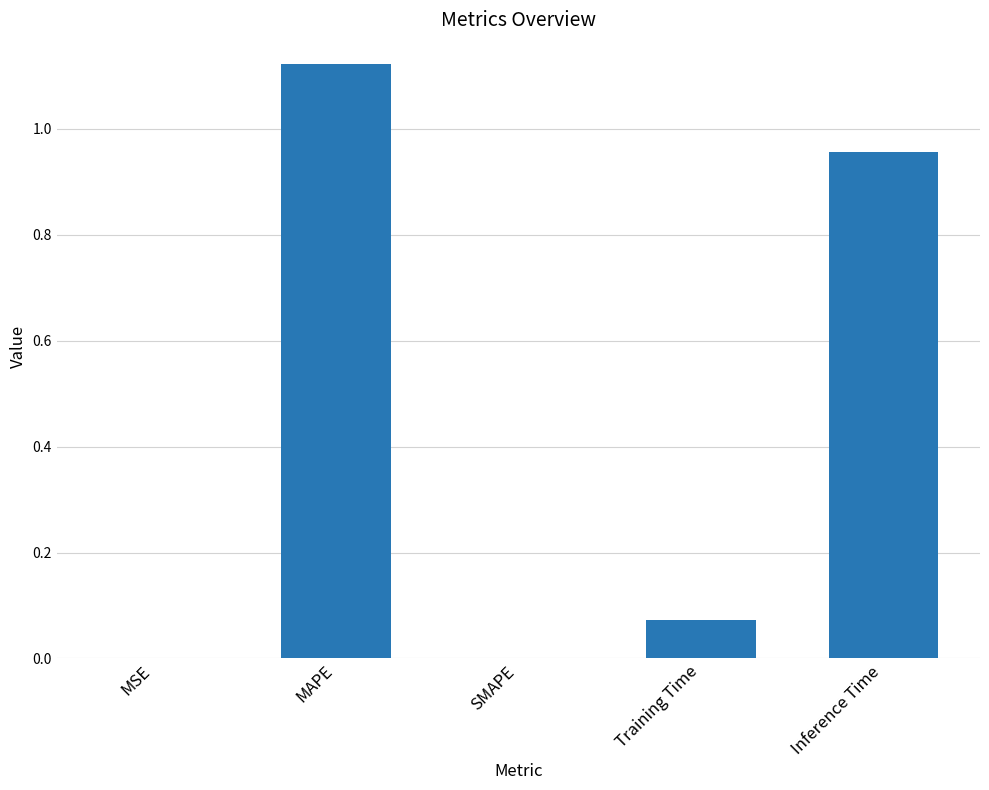

What is the change in value from Training Time to Inference Time?

+0.9